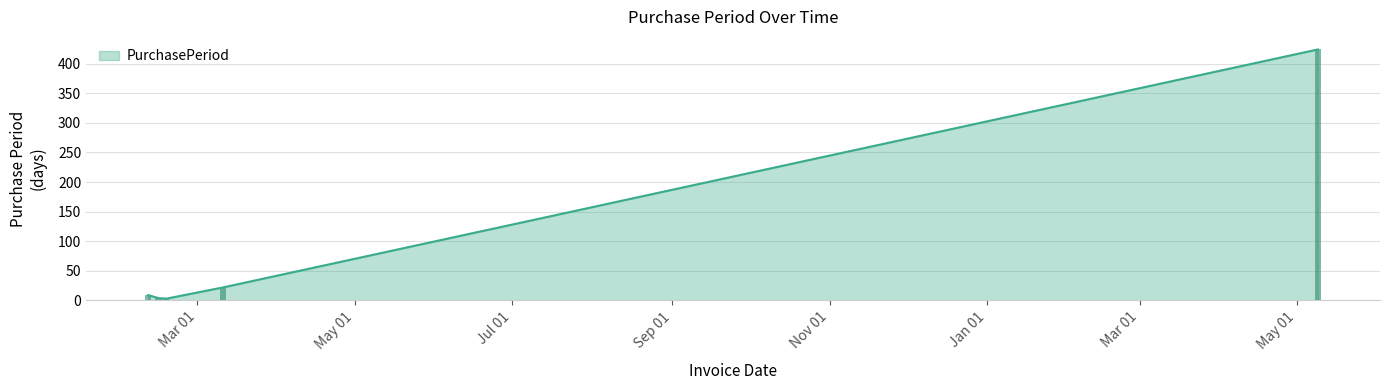

True or false: the data shows 735 at 2017-05-09.

False